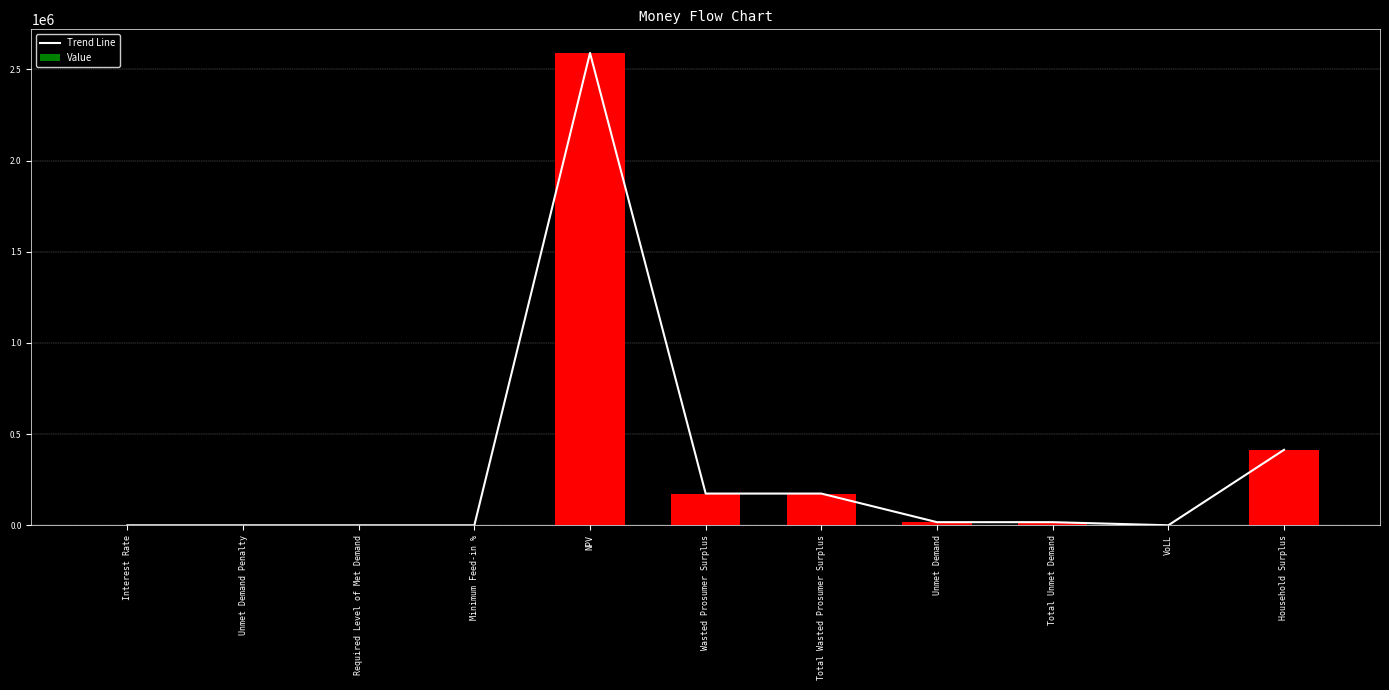

Which series has the widest spread of values?

Trend Line